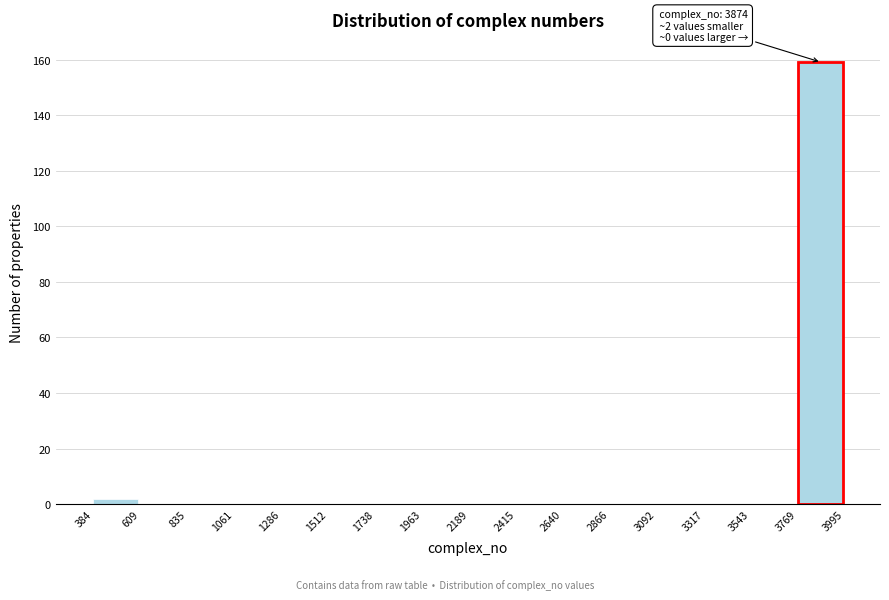

Over which range of the x-axis is the bar tallest?

3769 to 3995